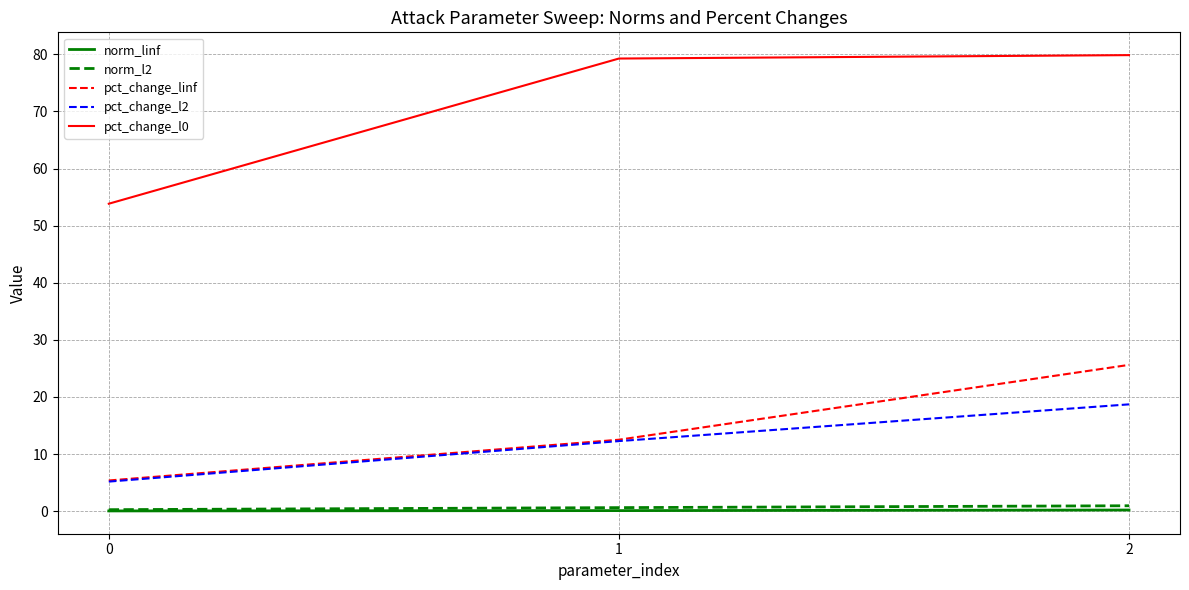

What is the approximate value of norm_l2 at 1?

0.6